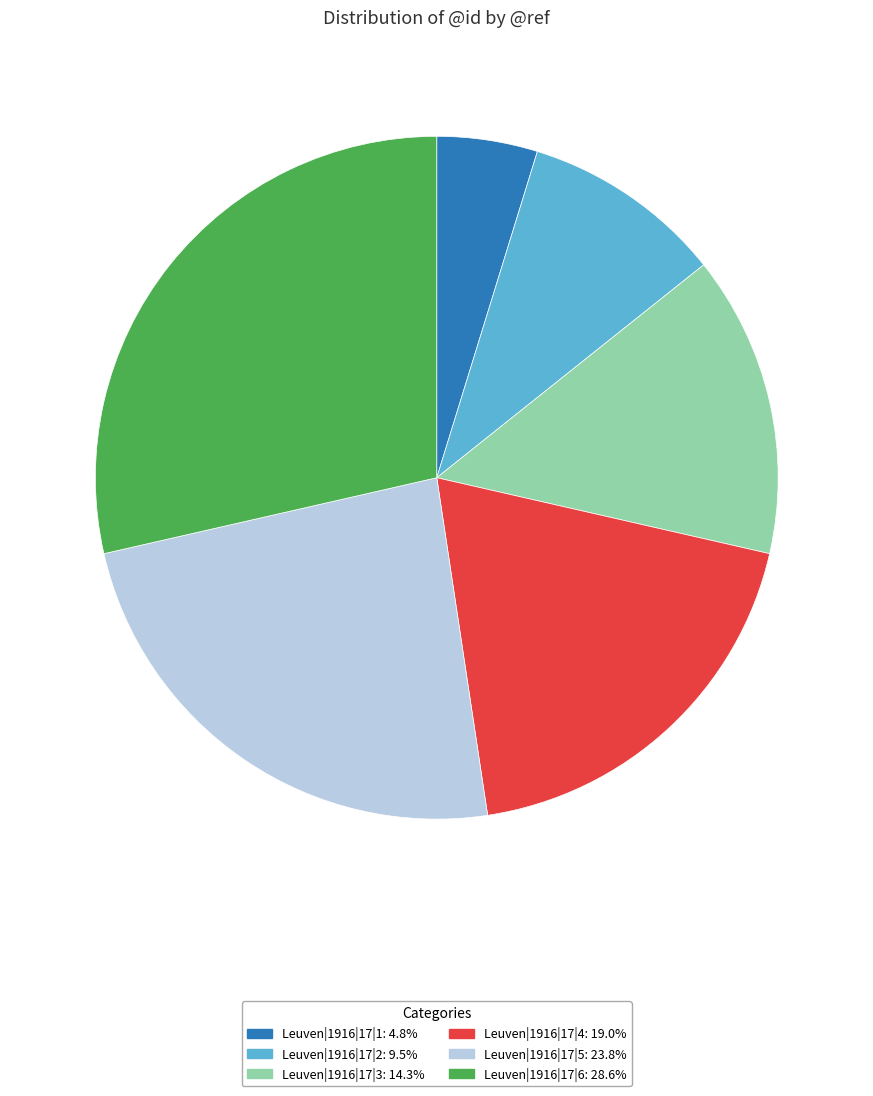

Which category has the biggest portion of the pie?

Leuven|1916|17|6